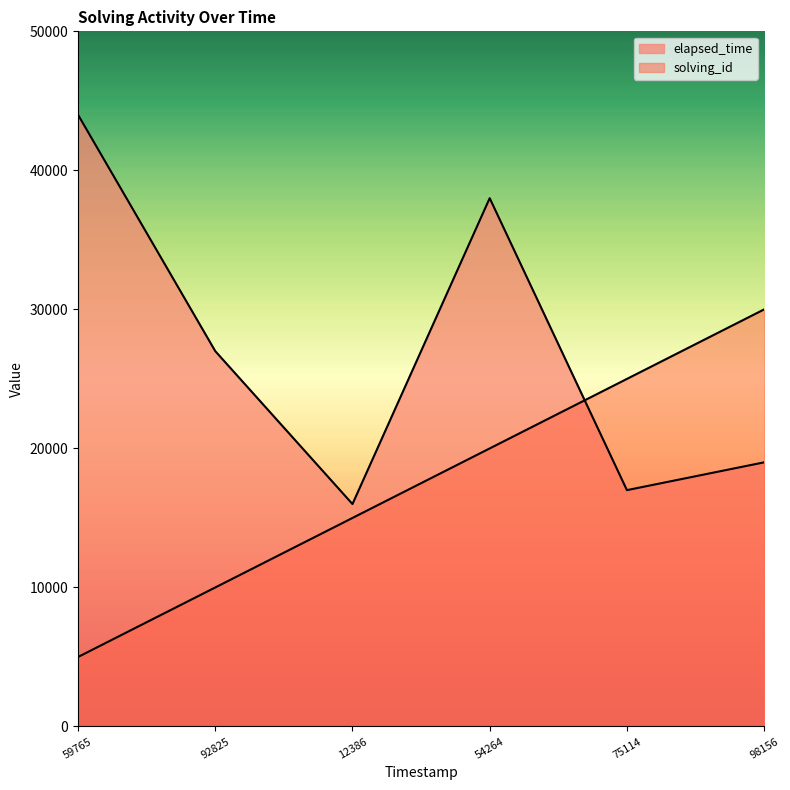

Where does the elapsed_time series first go above 27000?

59765